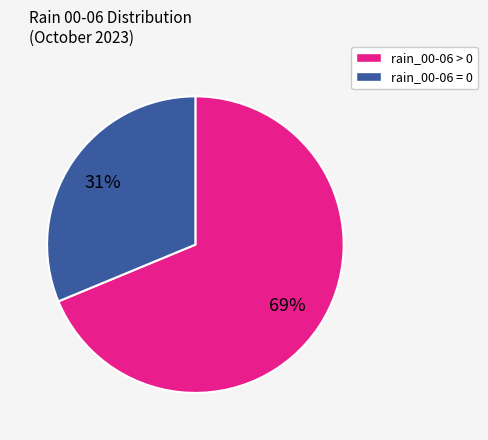

To the nearest percent, what is the combined percentage of rain_00-06 = 0 and rain_00-06 > 0?

100%